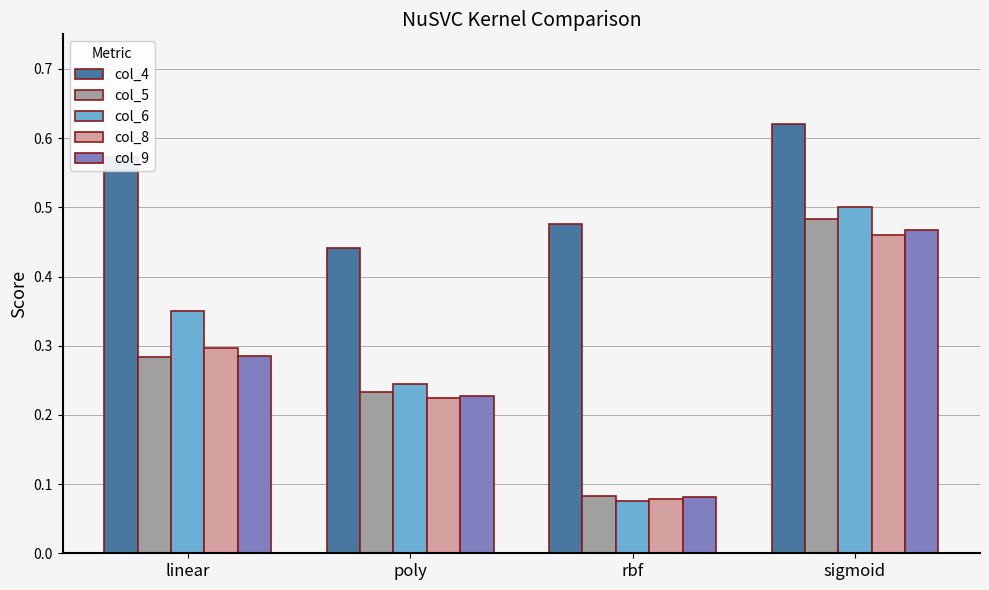

Which label corresponds to the largest value in the chart?

sigmoid